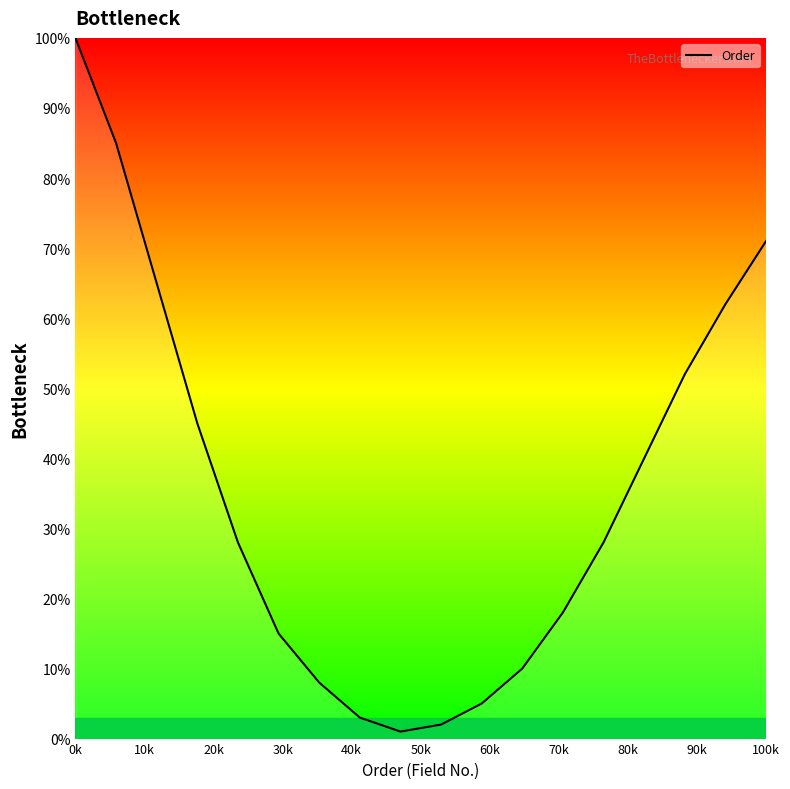

What is the greatest value displayed?

100